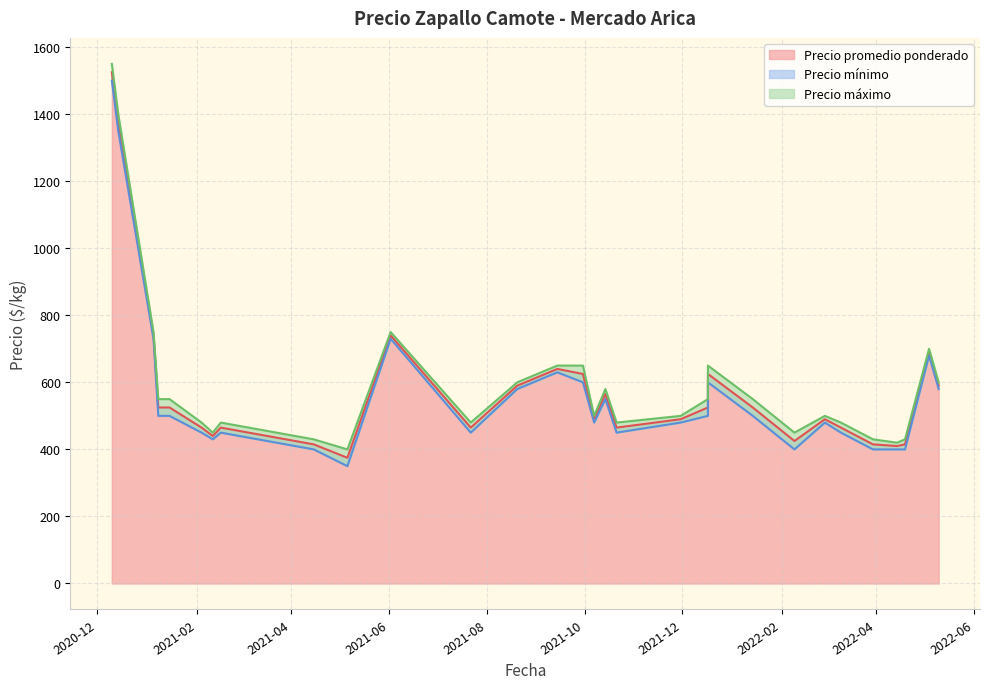

What is the total value across all series at 2022-03-30?

1245